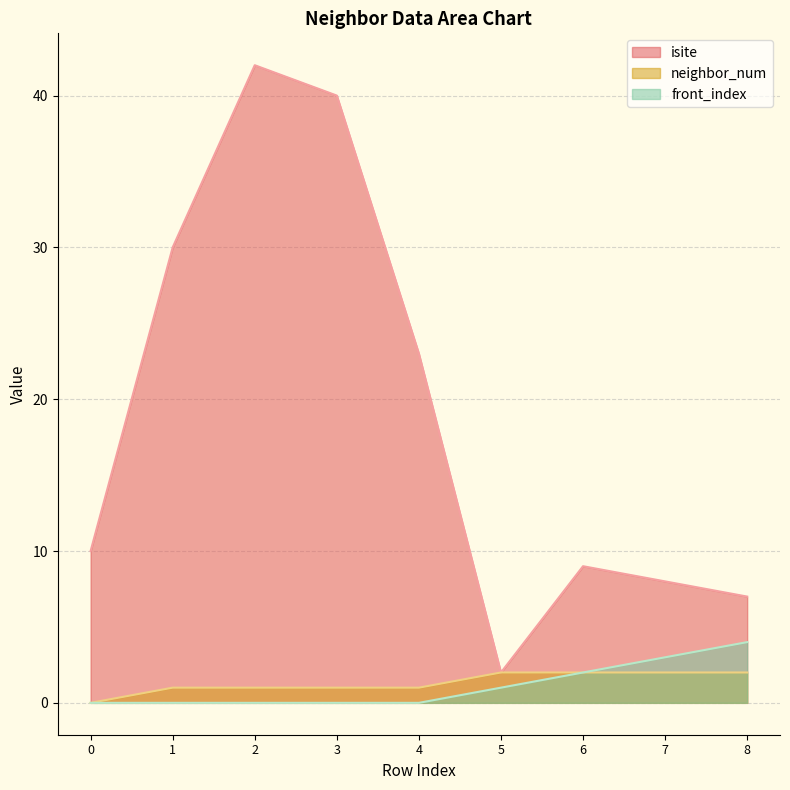

What is the difference between the highest and lowest values at 7?

6